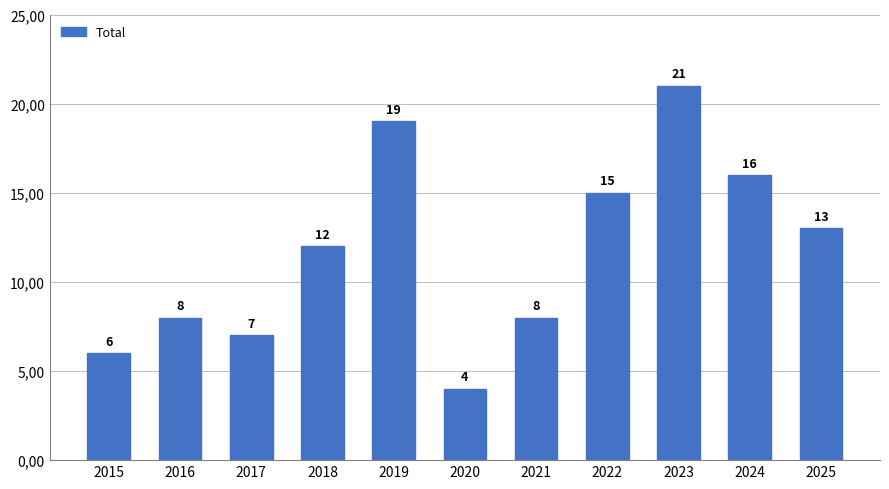

What is the difference between the values at 2018 and 2022?

3